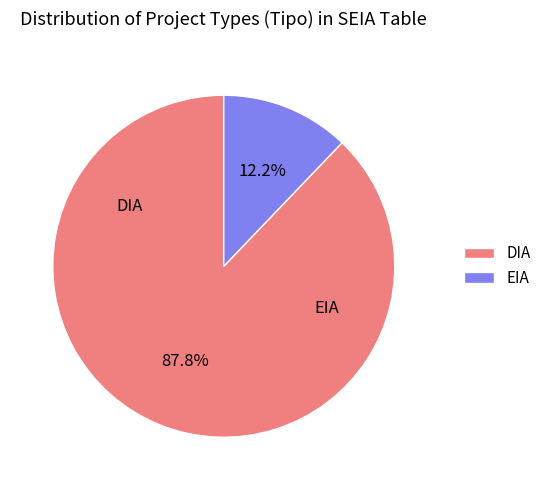

Rank the categories by value from lowest to highest.

EIA, DIA